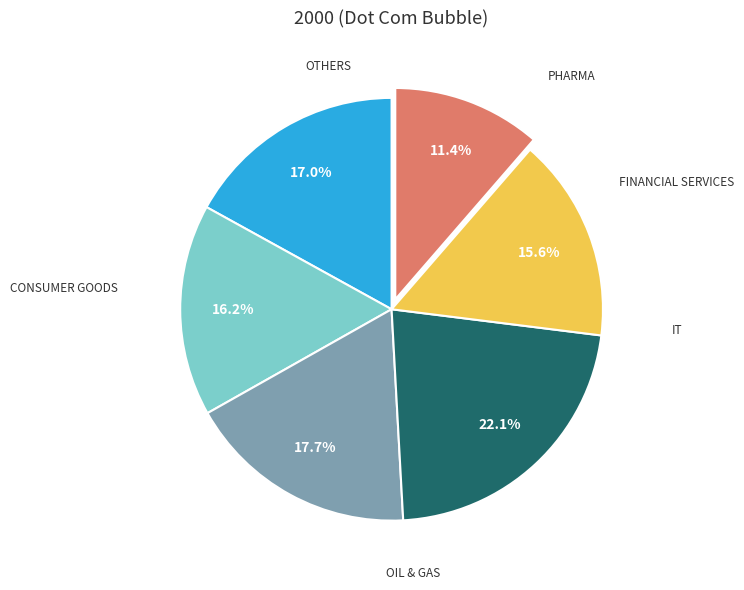

Count the number of slices in the pie.

6